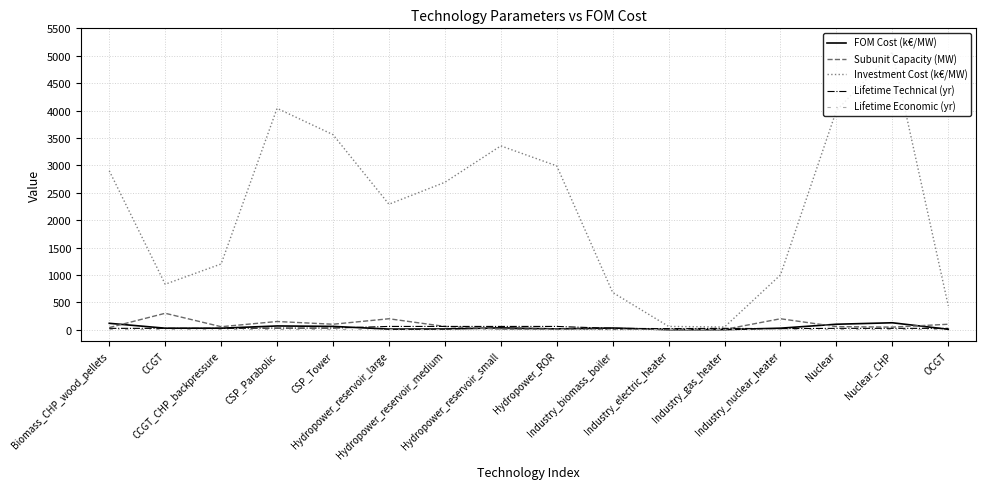

Which series ends up on top after the final intersection of Subunit Capacity (MW) and Lifetime Technical (yr)?

Subunit Capacity (MW)